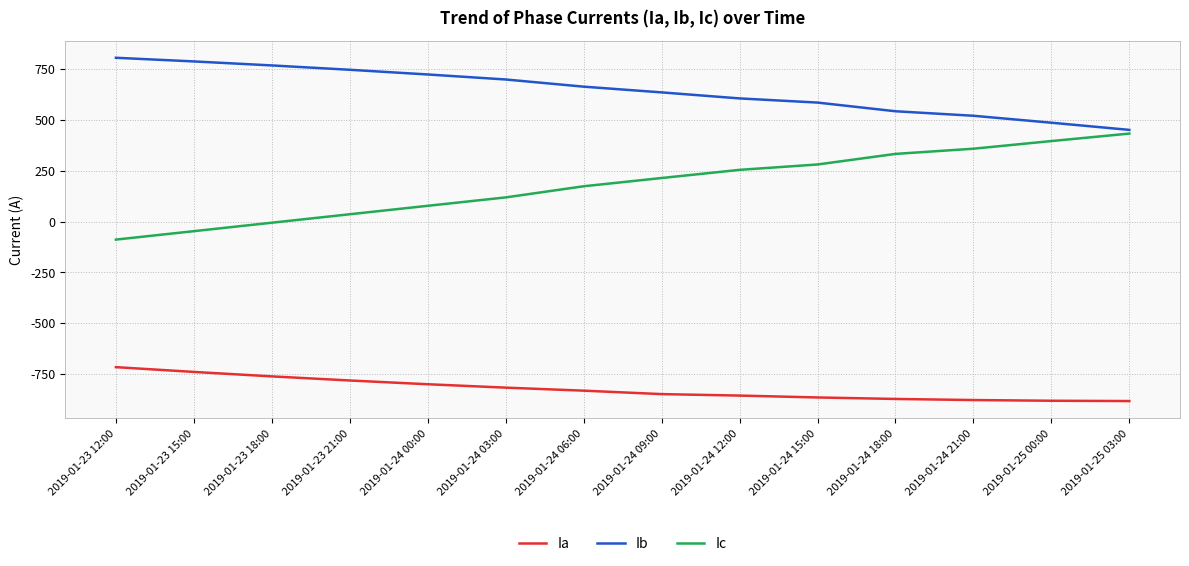

True or false: Ib has more than 0 points higher than both neighbors.

False